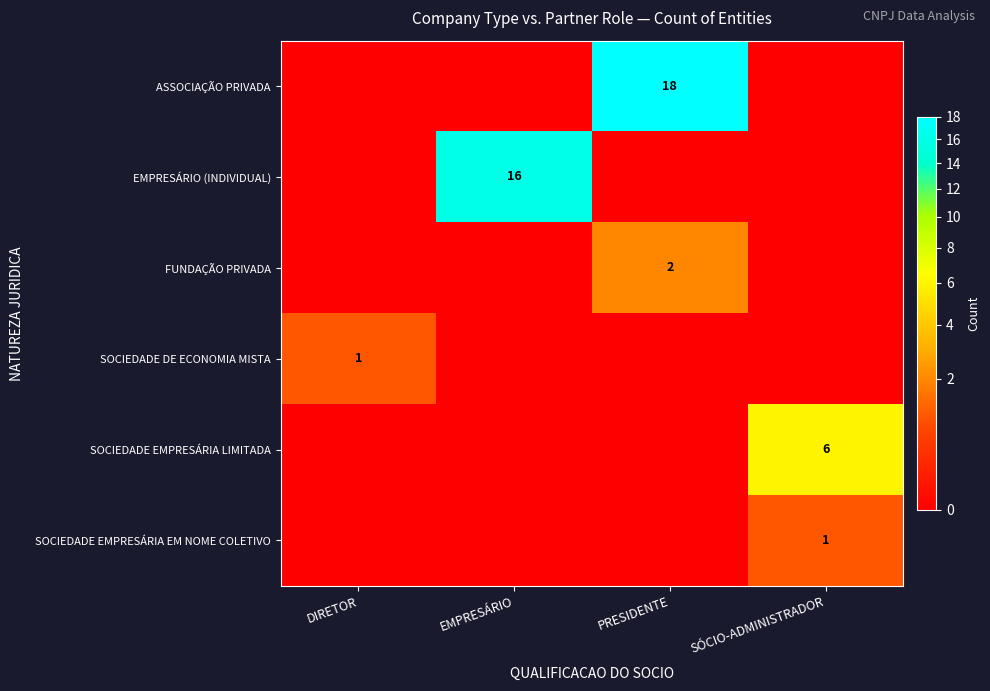

The FUNDAÇÃO PRIVADA series shows 2 at PRESIDENTE. True or false?

True